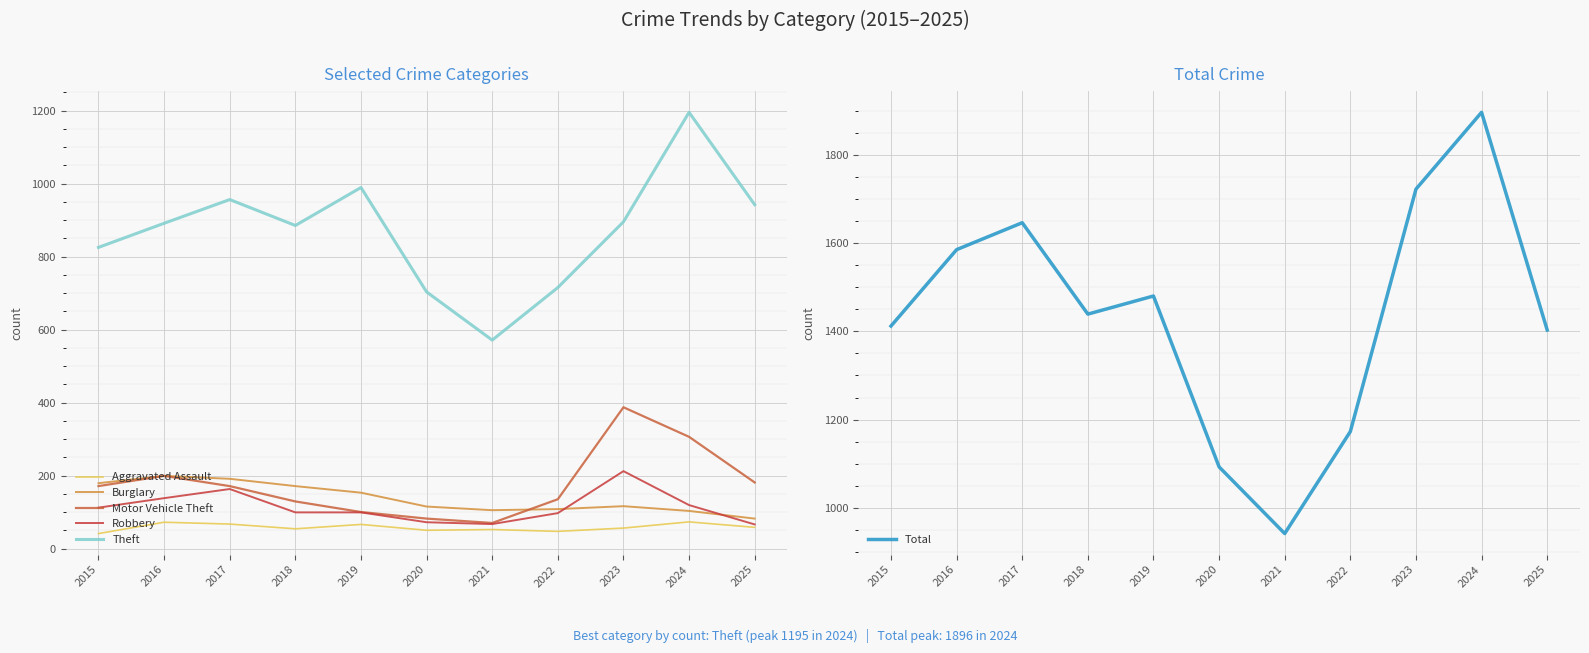

Which label corresponds to the smallest value in the chart?

2015